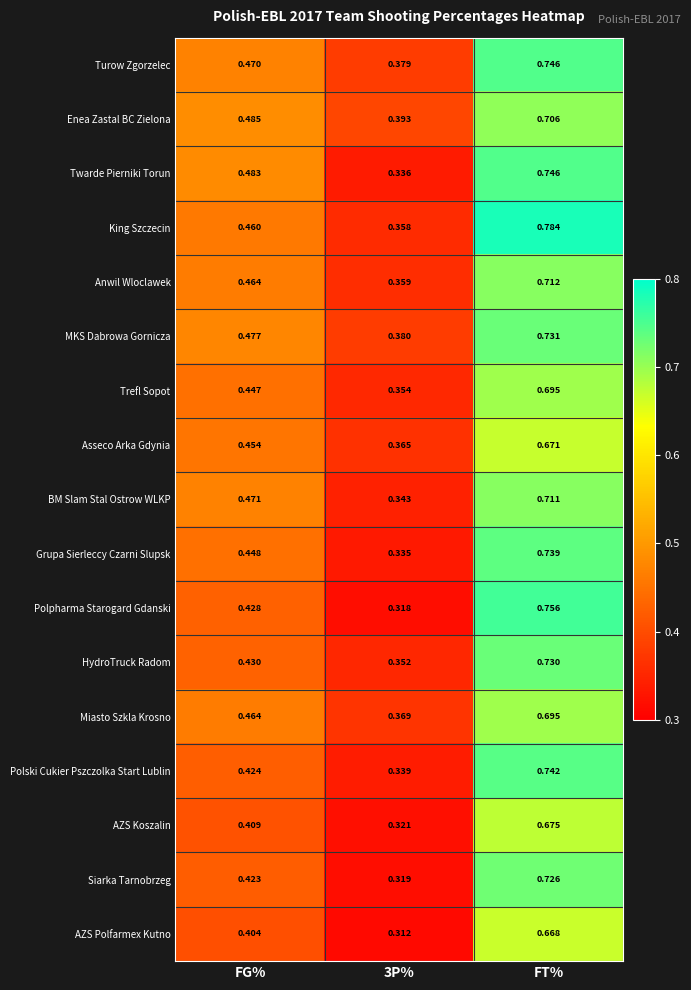

Which series has the largest total across all categories?

King Szczecin